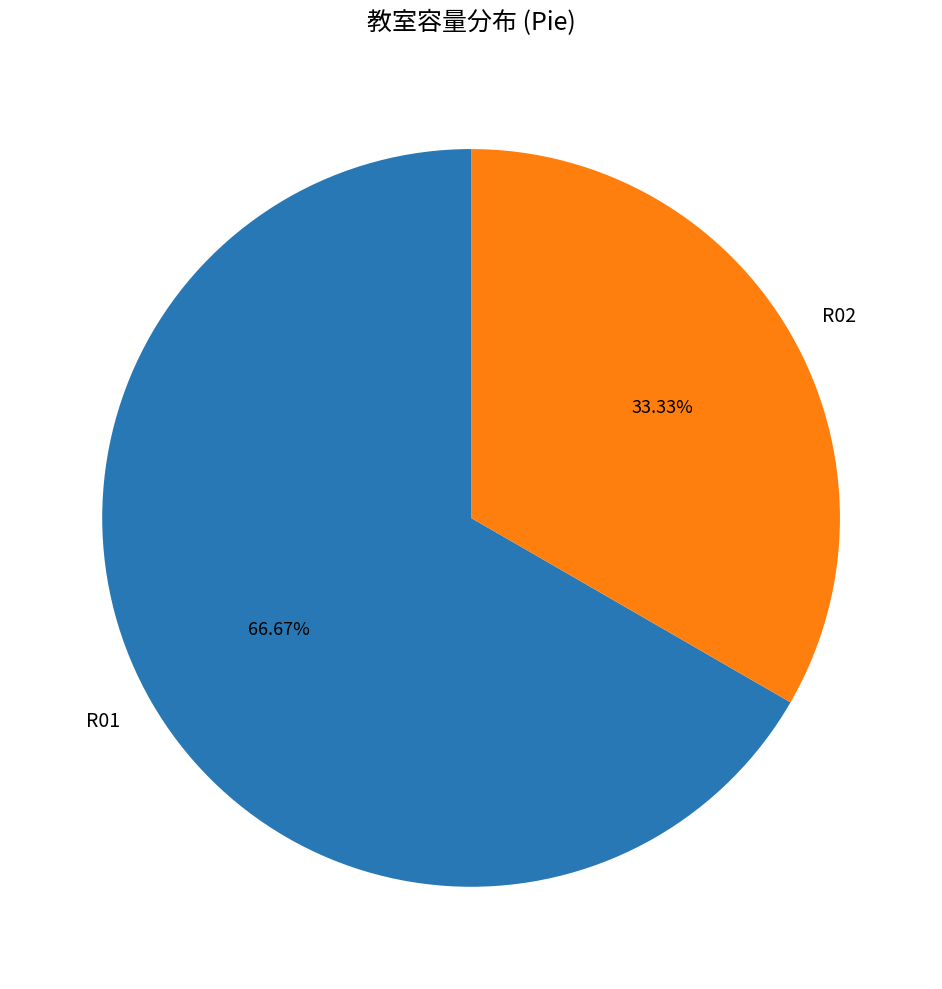

Rank the categories by value from highest to lowest.

R01, R02